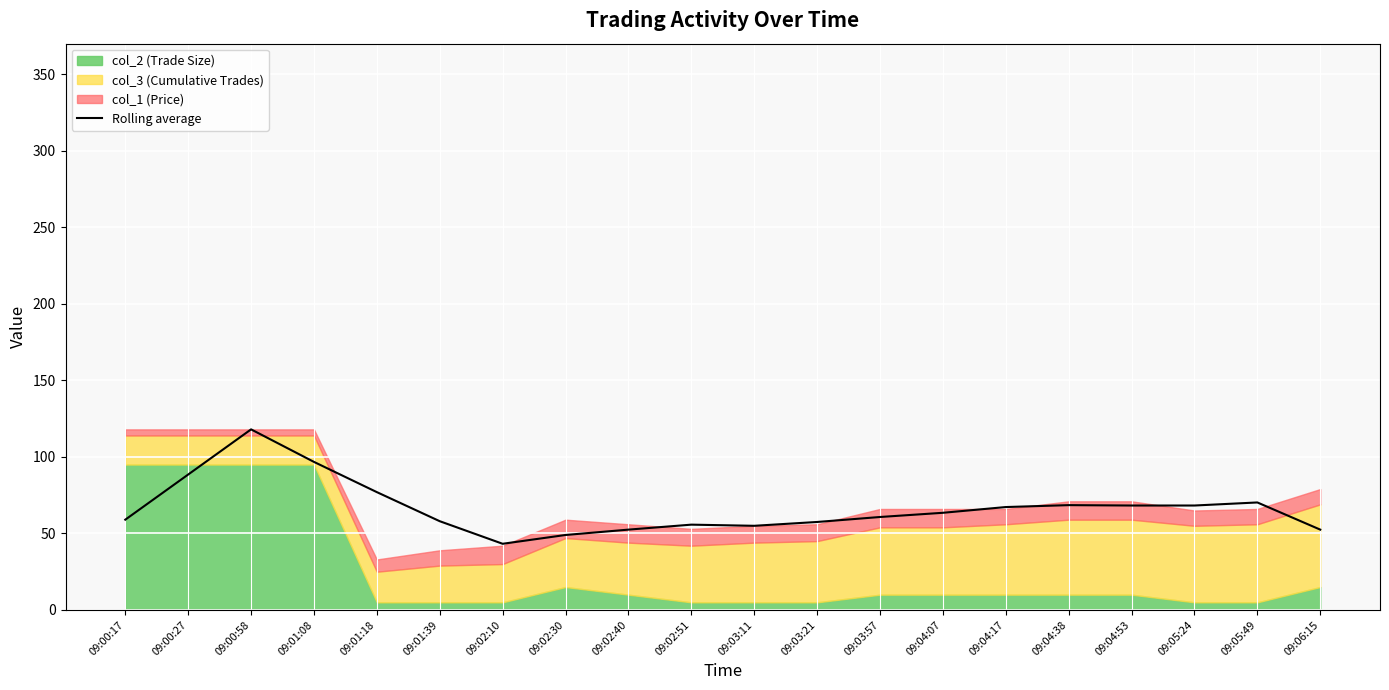

What is the label of the 14th point from the right?

09:02:10